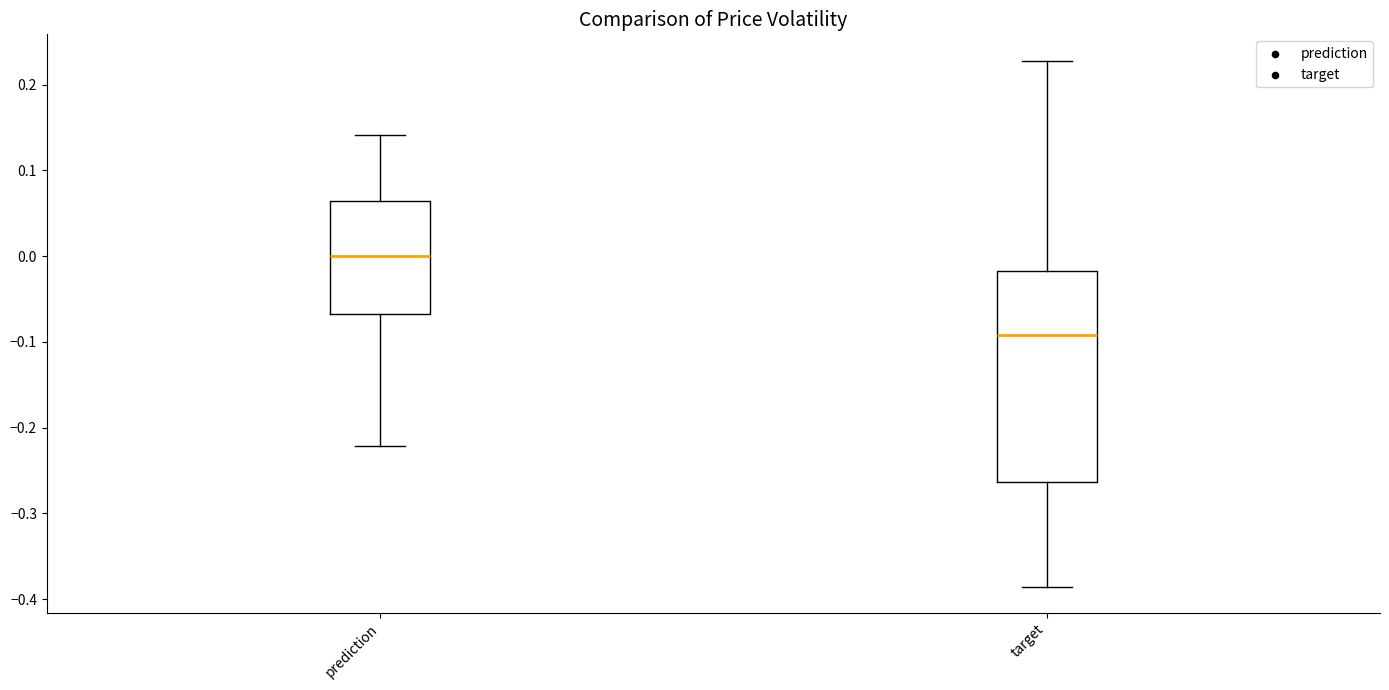

Where is the upper edge of the box for target on the y-axis? The values are not printed on the chart, so give them approximately, as read against the axis.

-0.02